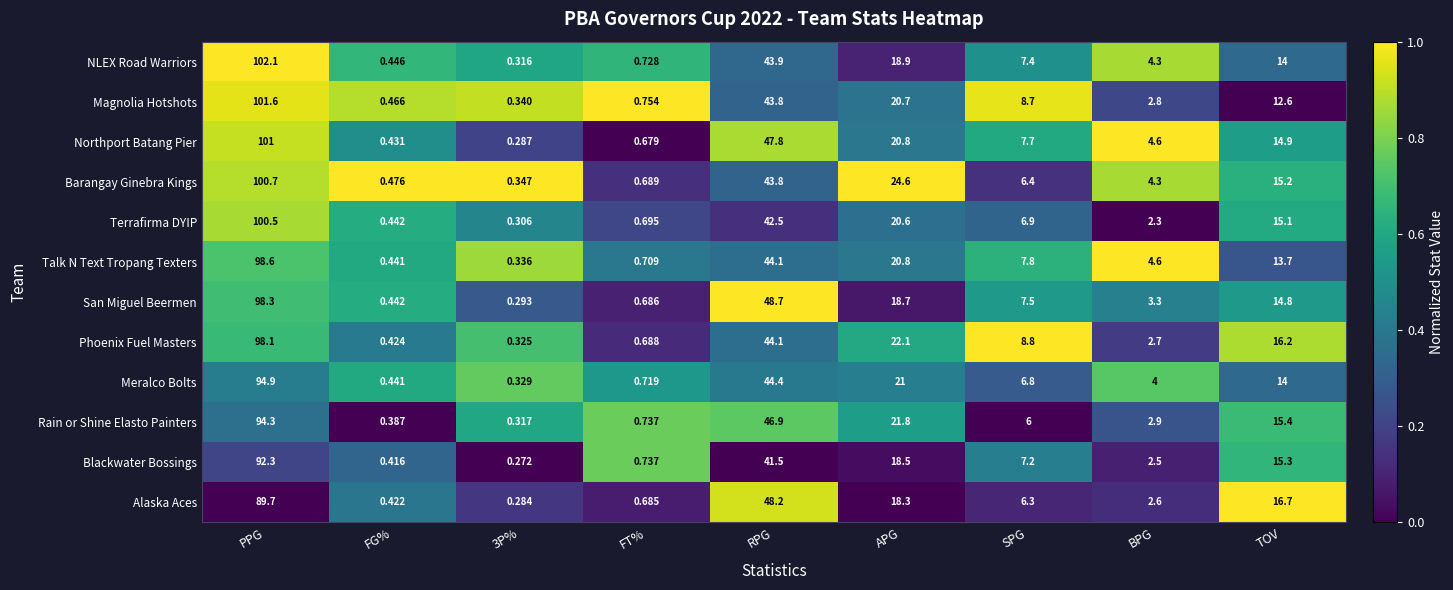

Which series has the largest range (max minus min)?

NLEX Road Warriors